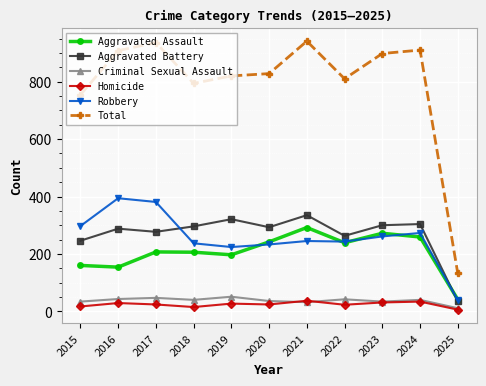

In Robbery, how many points are higher than both neighbors (excluding endpoints)?

3